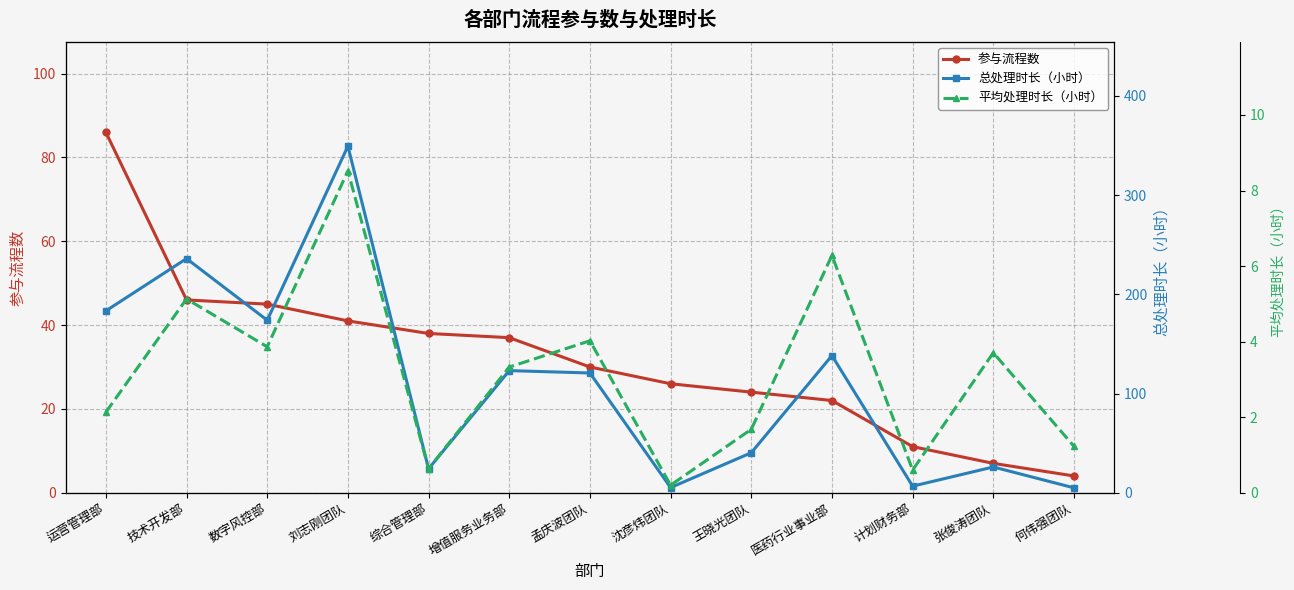

How many values in the 参与流程数 series are below 30?

6